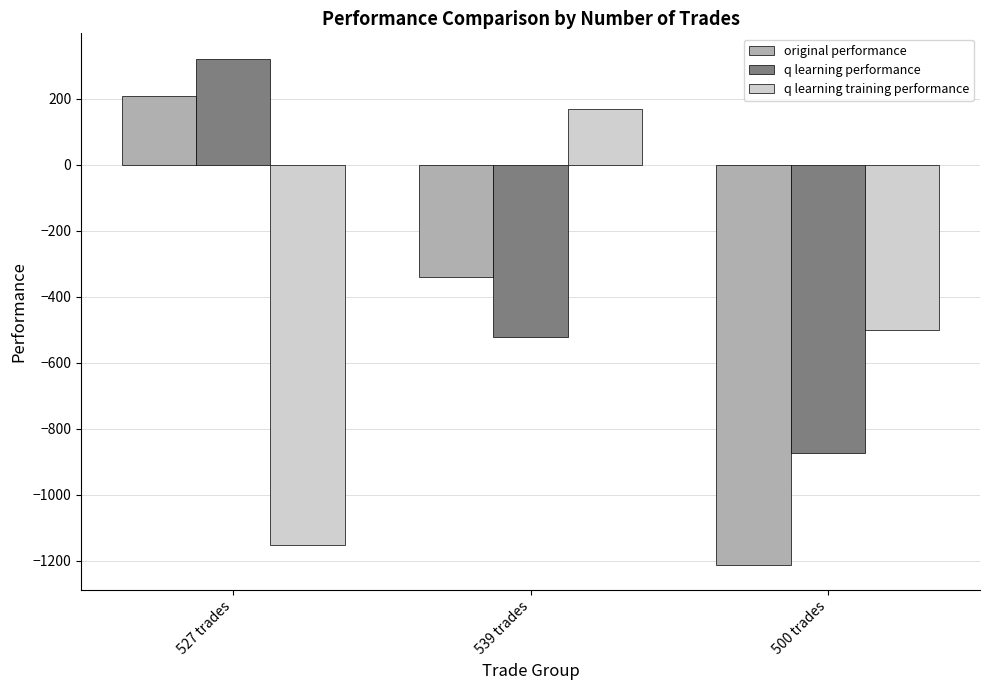

Reading right to left, list all the values displayed in this chart.

original performance: -1211.3	-338.5	210.3
q learning performance: -872.7	-520.8	322.3
q learning training performance: -501.2	168.6	-1151.4